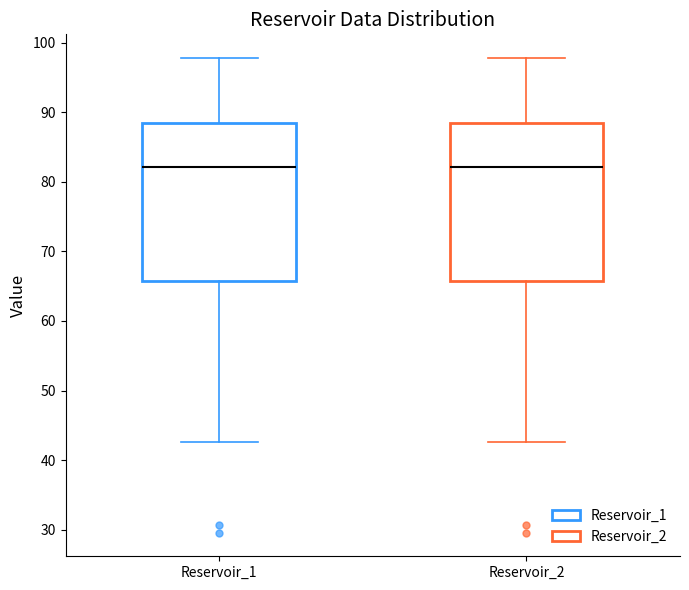

Reading left to right, read every box against the y-axis: the position of its median line, the range the box covers, and the ends of its whiskers. The values are not printed on the chart, so give them approximately, as read against the axis.

Reservoir_1: median 82, box 66 to 88, whiskers 43 to 98
Reservoir_2: median 82, box 66 to 88, whiskers 43 to 98